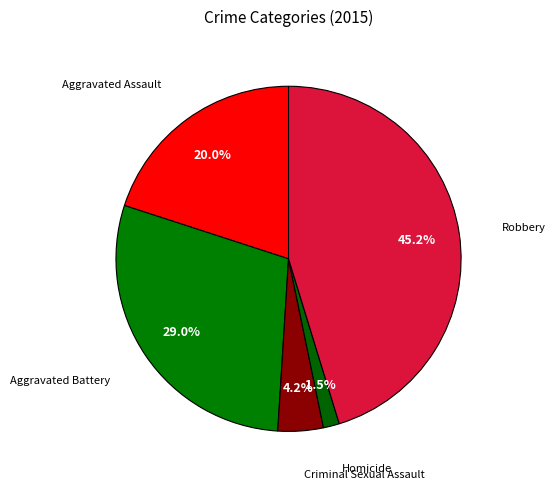

Is there a majority slice in this chart?

No